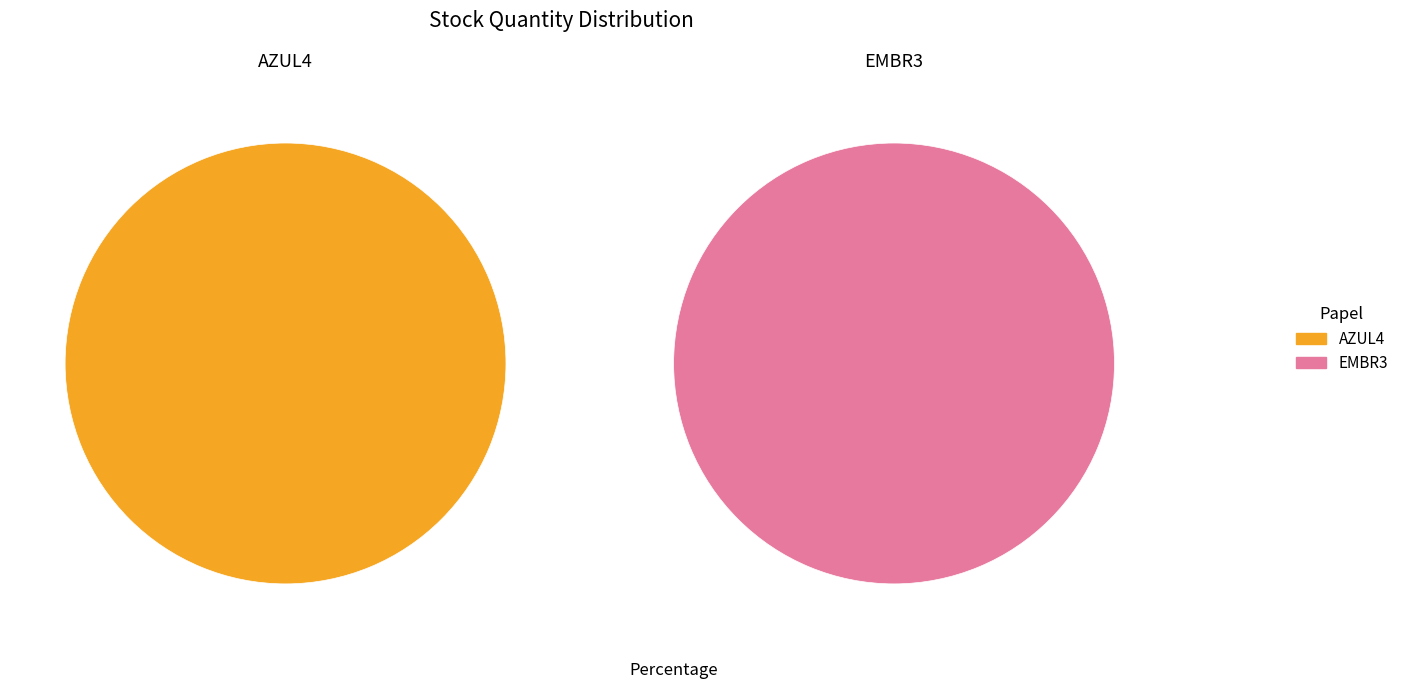

To the nearest percent, what is the average slice percentage?

50%